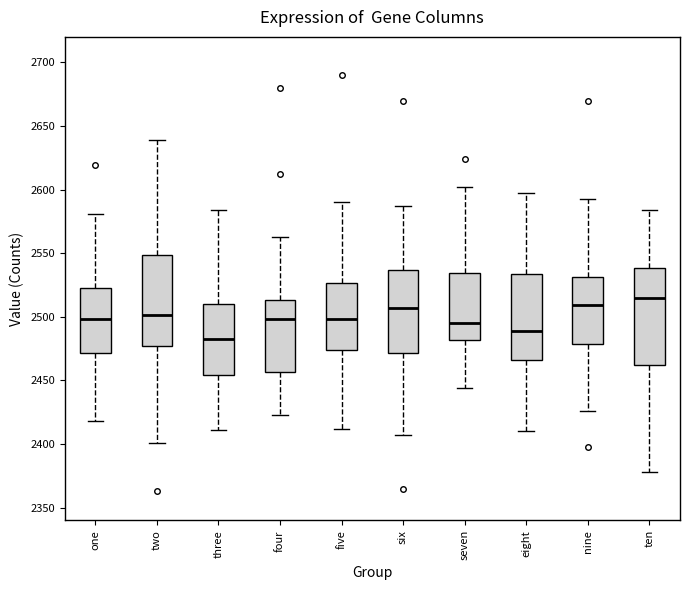

Where does the median line of the box for six sit on the y-axis? The values are not printed on the chart, so give them approximately, as read against the axis.

2505